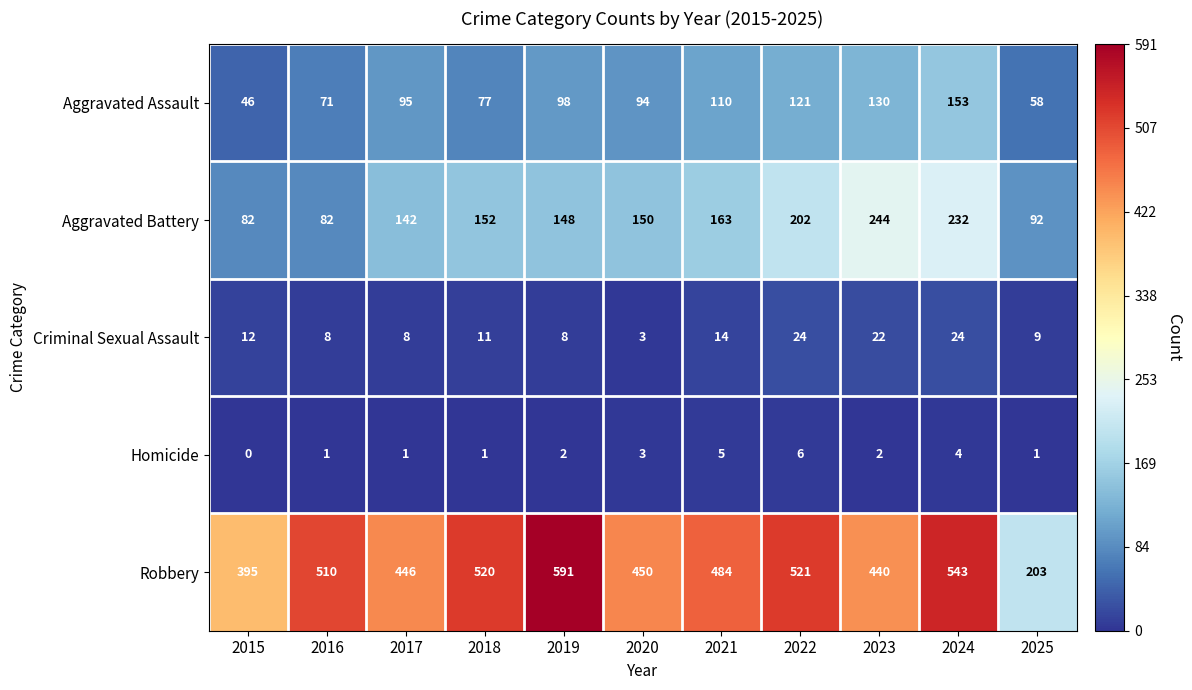

Where is Criminal Sexual Assault nearest to the value 13?

2015